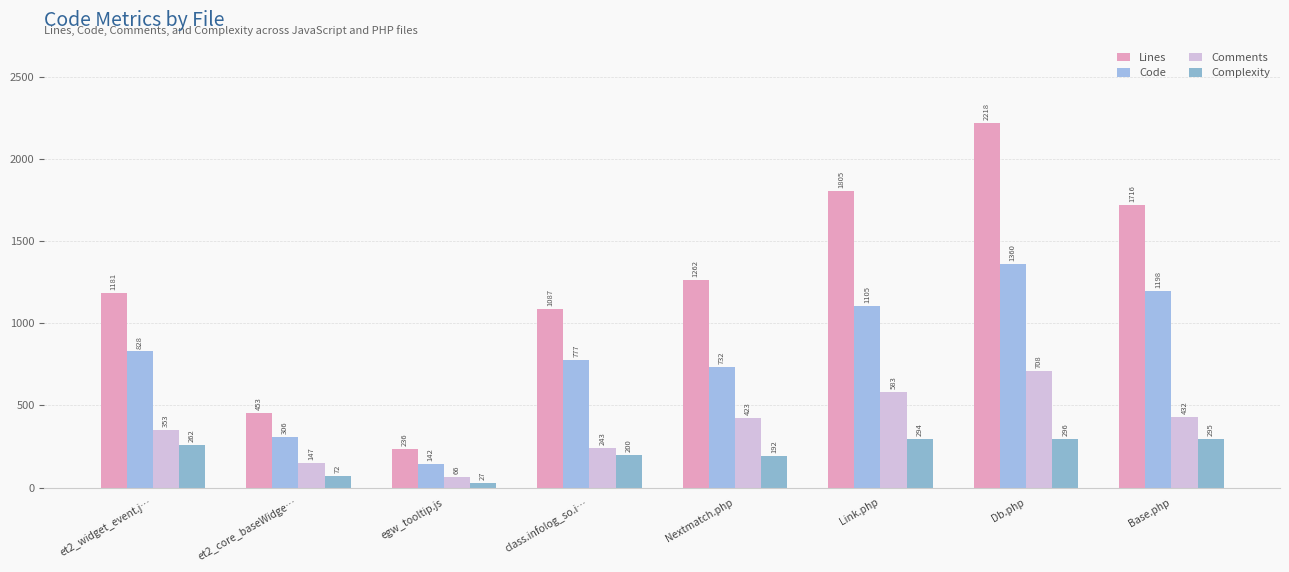

How many bars are there in each group?

4